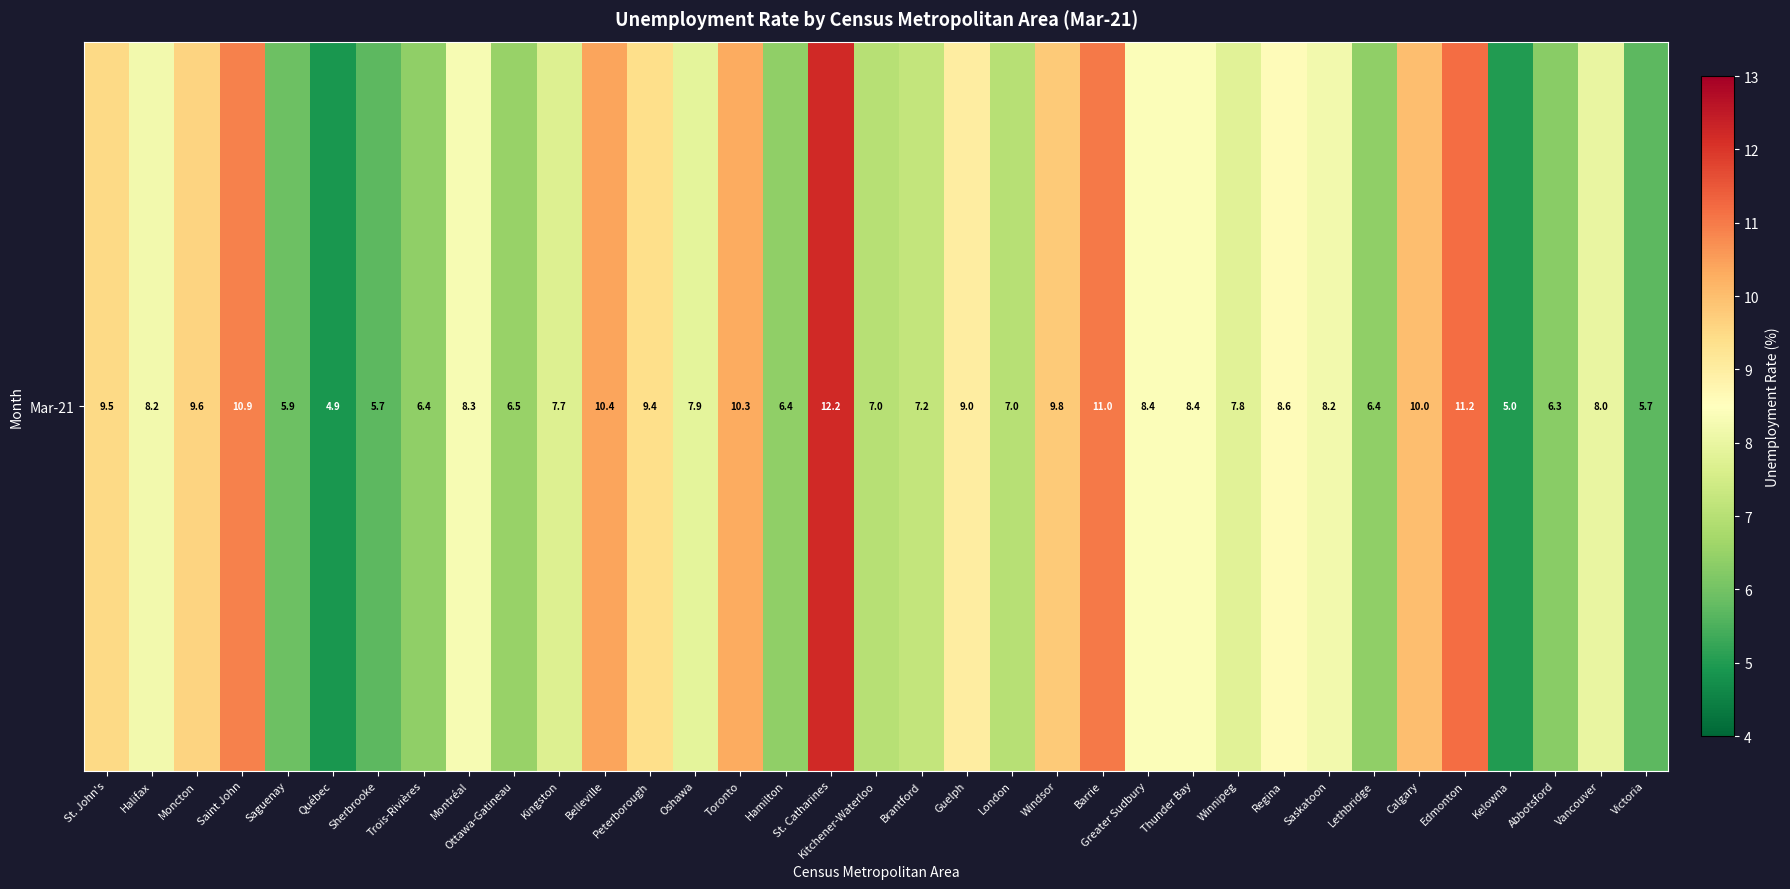

Rank the categories by value from lowest to highest.

Québec, Kelowna, Sherbrooke, Victoria, Saguenay, Abbotsford, Trois-Rivières, Hamilton, Lethbridge, Ottawa-Gatineau, Kitchener-Waterloo, London, Brantford, Kingston, Winnipeg, Oshawa, Vancouver, Halifax, Saskatoon, Montréal, Greater Sudbury, Thunder Bay, Regina, Guelph, Peterborough, St. John's, Moncton, Windsor, Calgary, Toronto, Belleville, Saint John, Barrie, Edmonton, St. Catharines